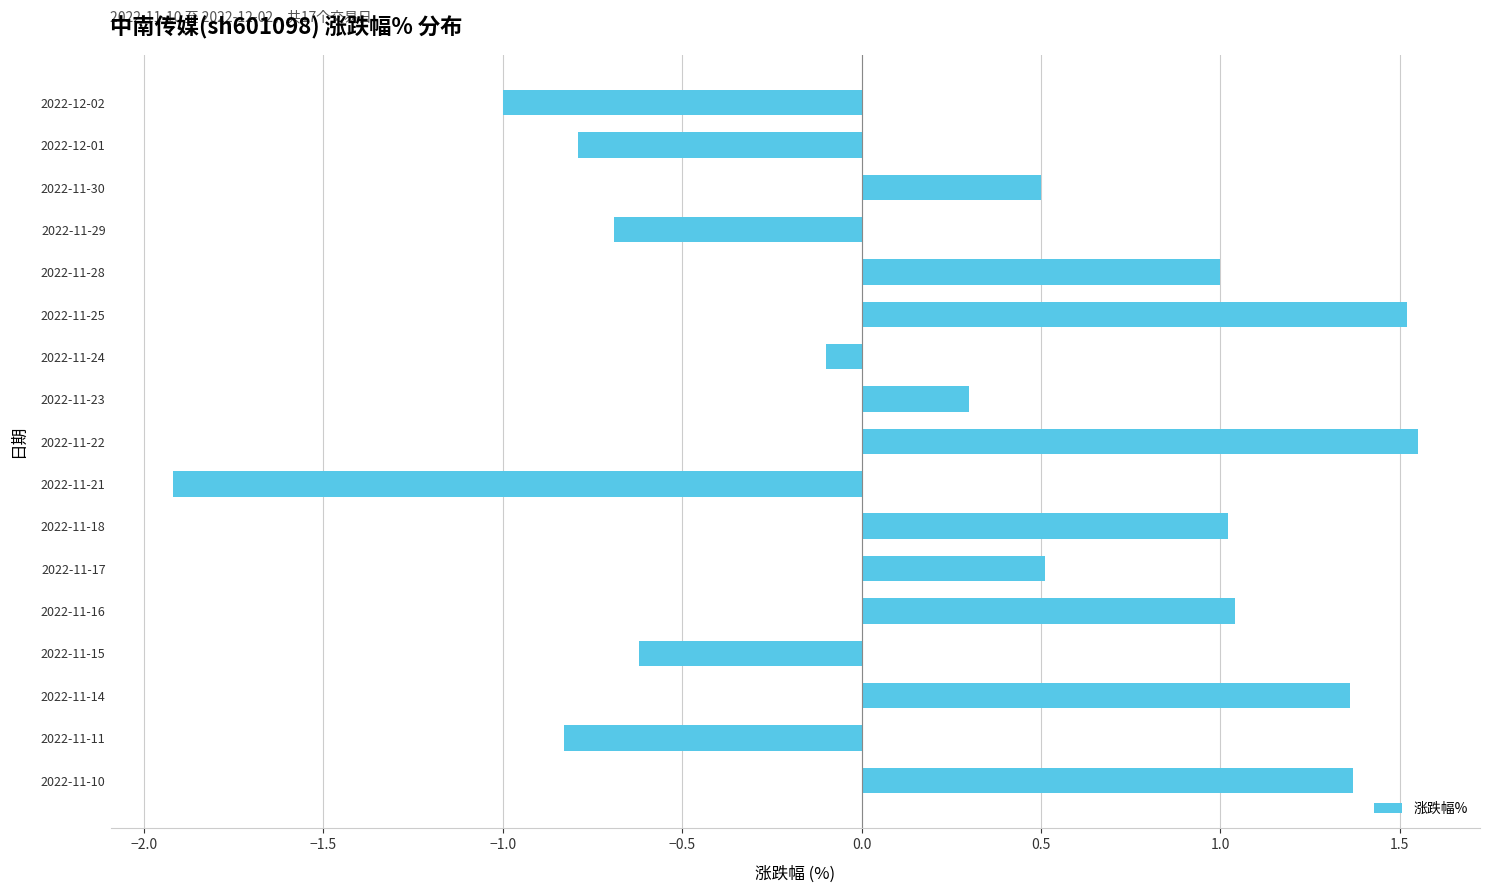

At which label is the value closest to 0?

2022-11-24